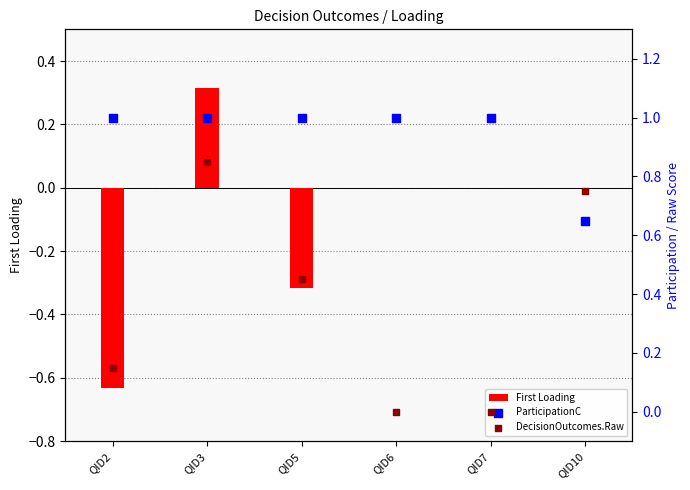

Which series contains the lowest Y value?

First Loading